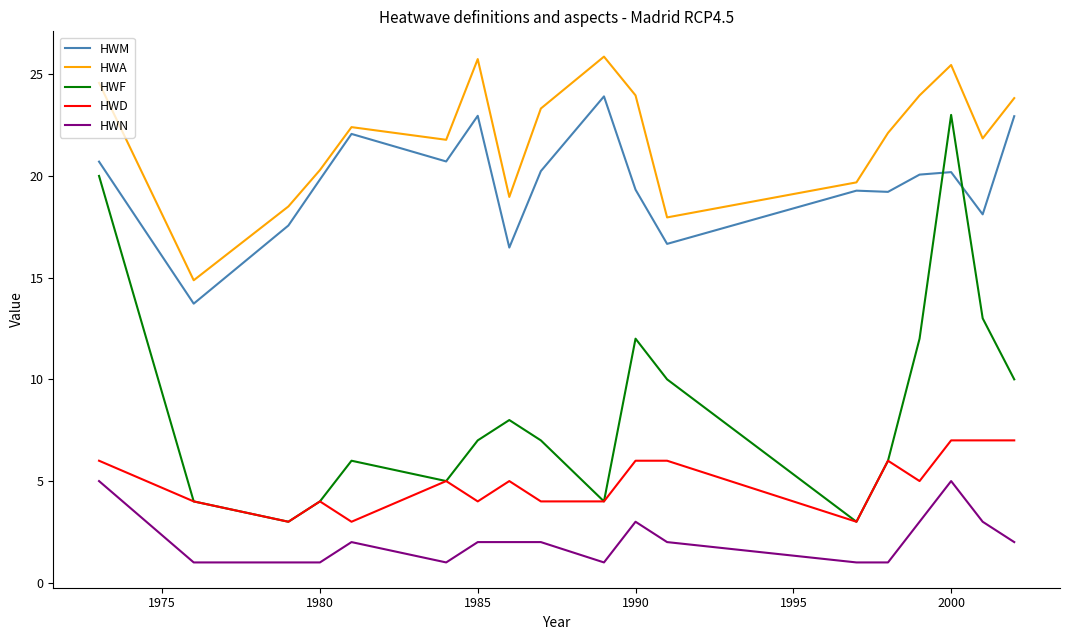

True or false: HWA and HWD cross at least once.

False